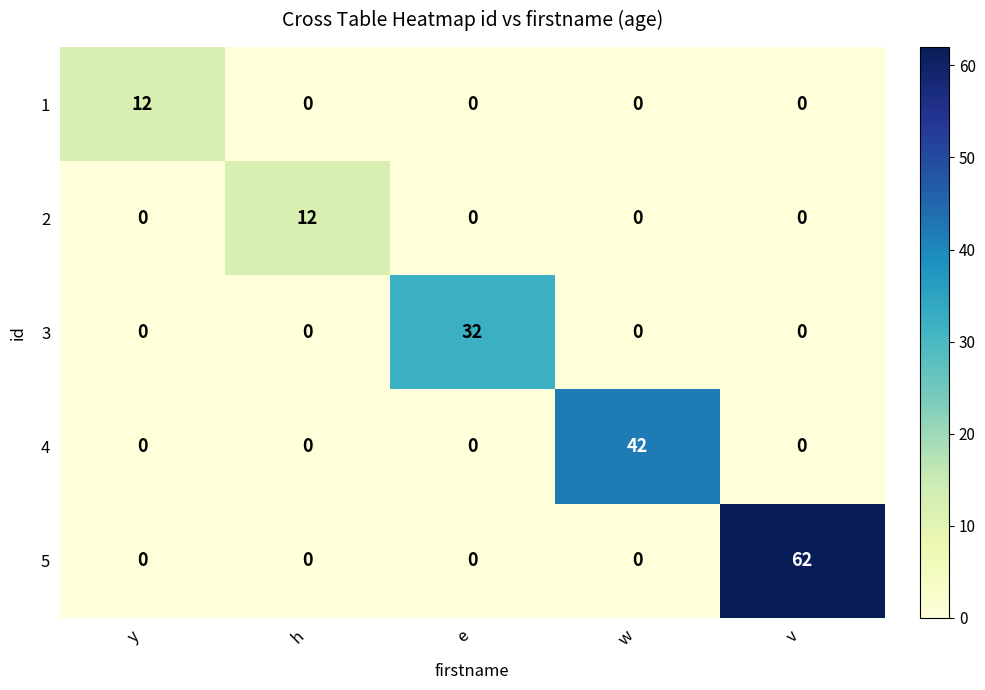

The value of 3 at w is 0. True or false?

True